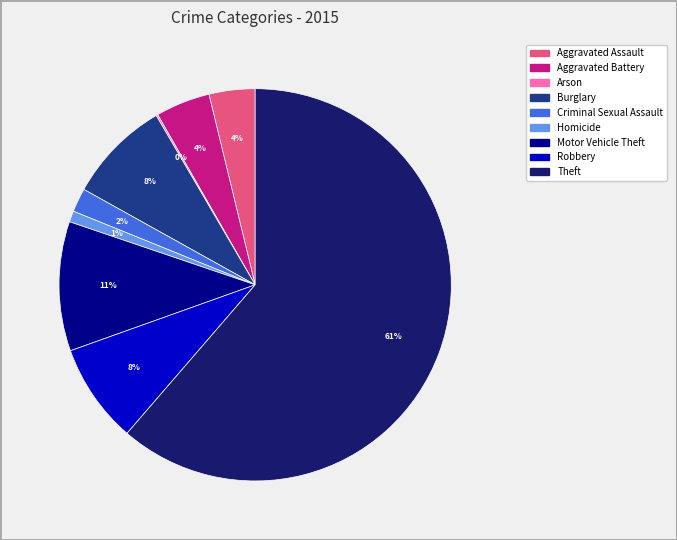

Is Theft the majority of the pie?

Yes